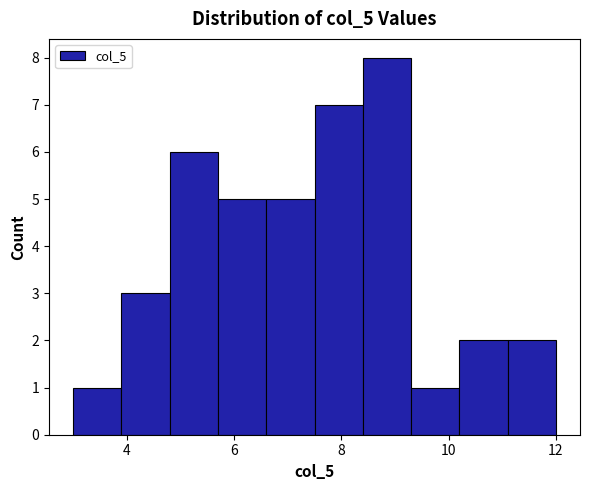

Reading left to right, transcribe this chart: for each bar, give the range it covers on the x-axis and its height. Neither the bar edges nor the heights are printed on the chart, so give them approximately, as read against the axes.

3.0 to 3.9: 1
3.9 to 4.8: 3
4.8 to 5.7: 6
5.7 to 6.6: 5
6.6 to 7.5: 5
7.5 to 8.4: 7
8.4 to 9.3: 8
9.3 to 10.2: 1
10.2 to 11.1: 2
11.1 to 12.0: 2